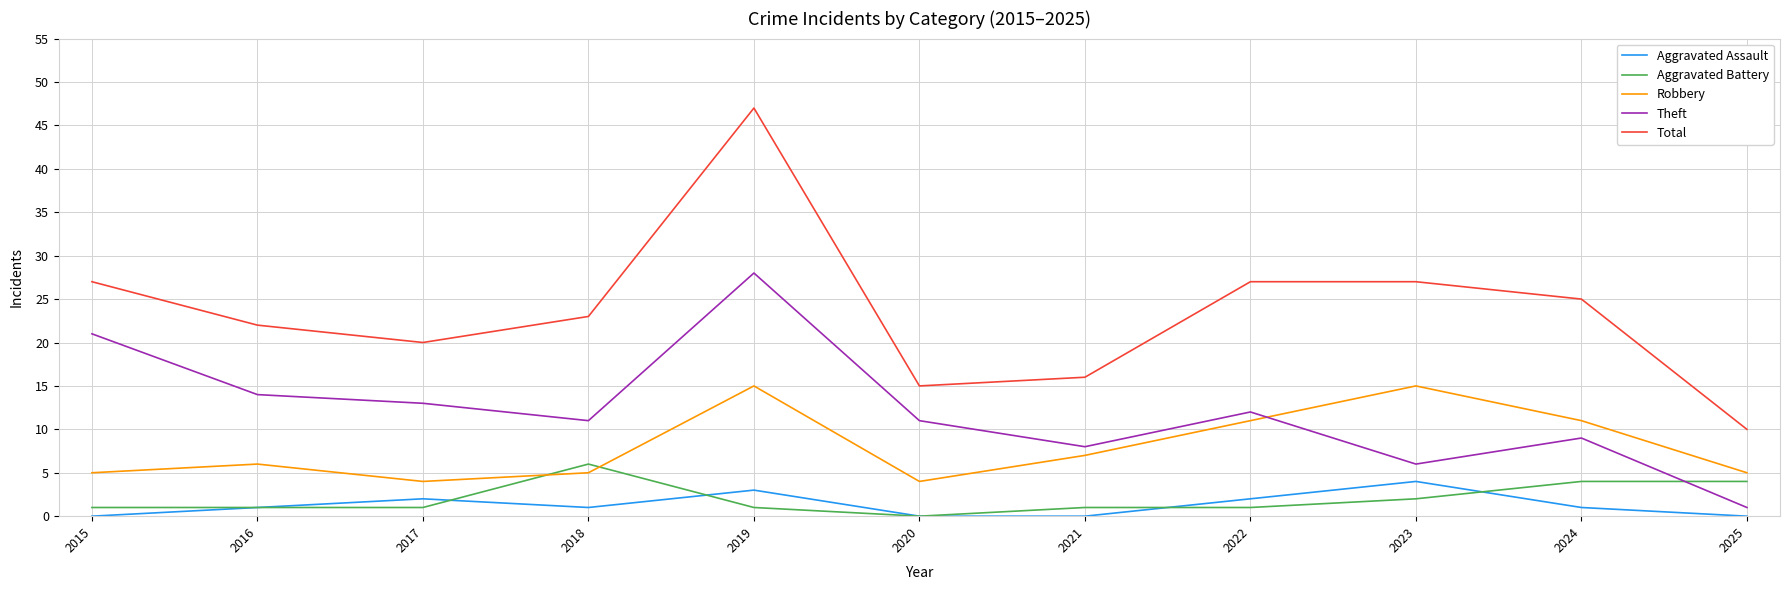

Which series has the largest range (max minus min)?

Total